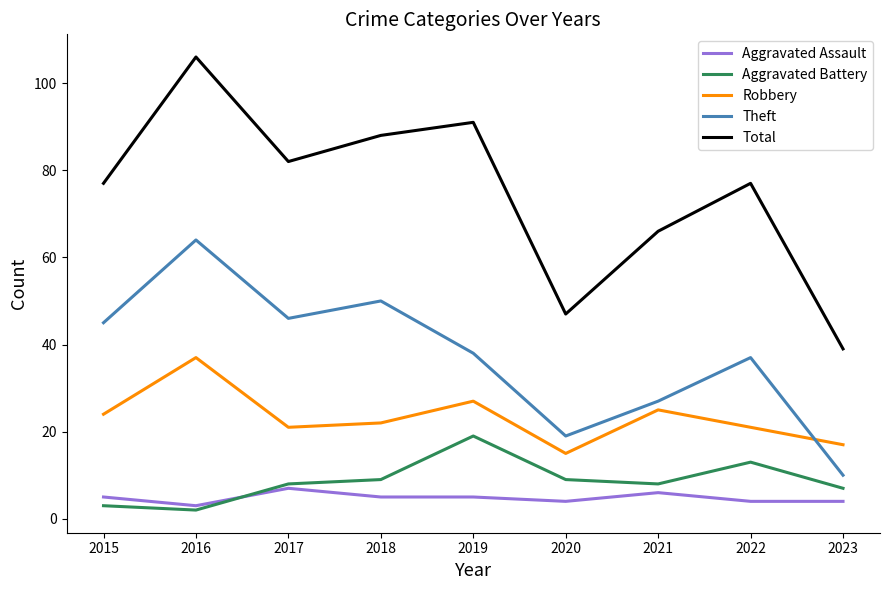

What is the difference between the second highest and minimum values in the Aggravated Battery series?

11